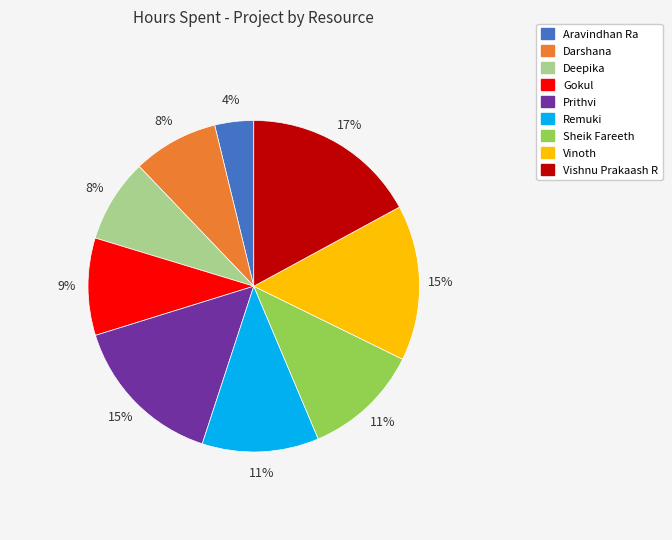

Combined, do Gokul and Deepika account for over 50%?

No